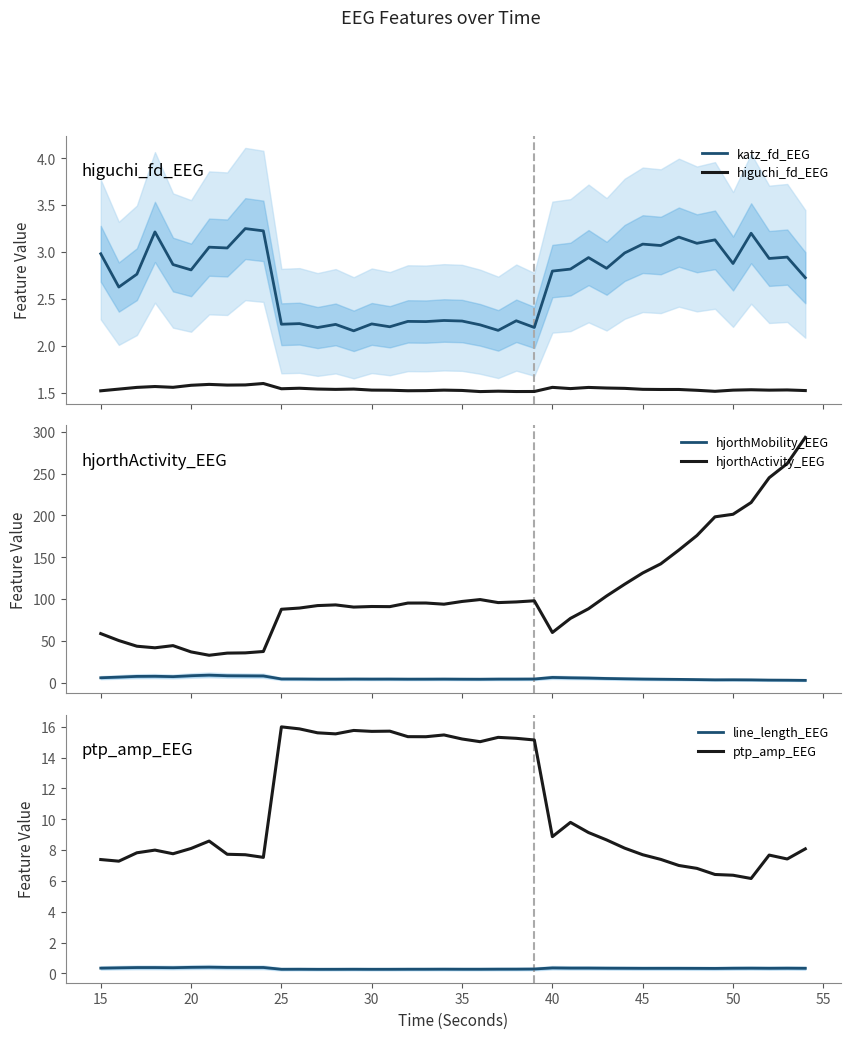

What is the difference between the second highest and minimum values in the higuchi_fd_EEG series?

0.1